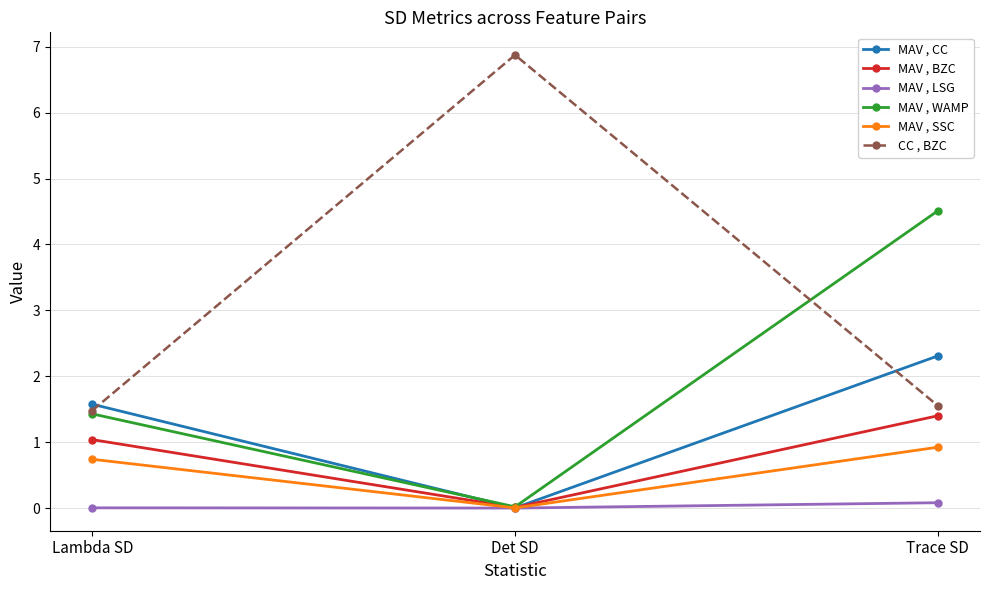

At Trace SD, list the series in order from smallest to largest.

MAV , LSG, MAV , SSC, MAV , BZC, CC , BZC, MAV , CC, MAV , WAMP